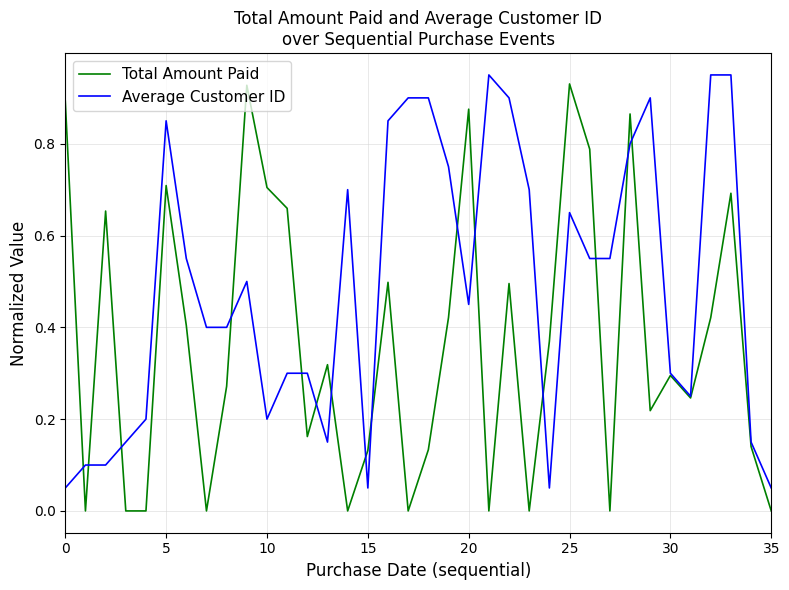

Which series has the largest total across all categories?

Average Customer ID